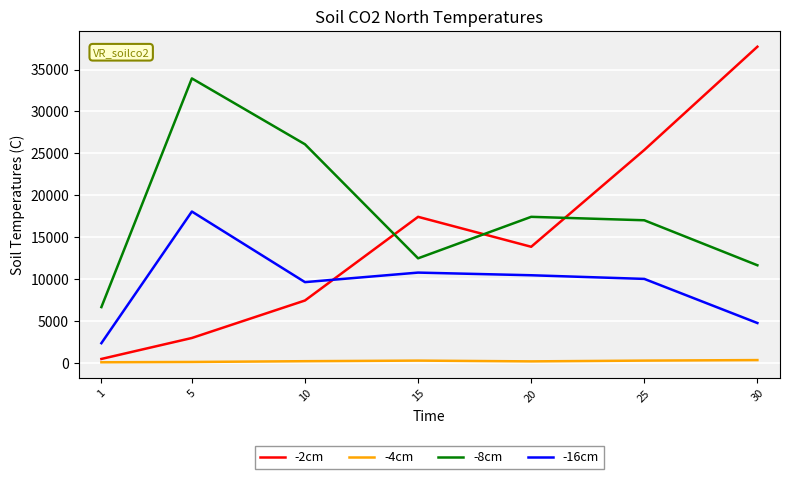

Which series has the largest total across all categories?

-8cm